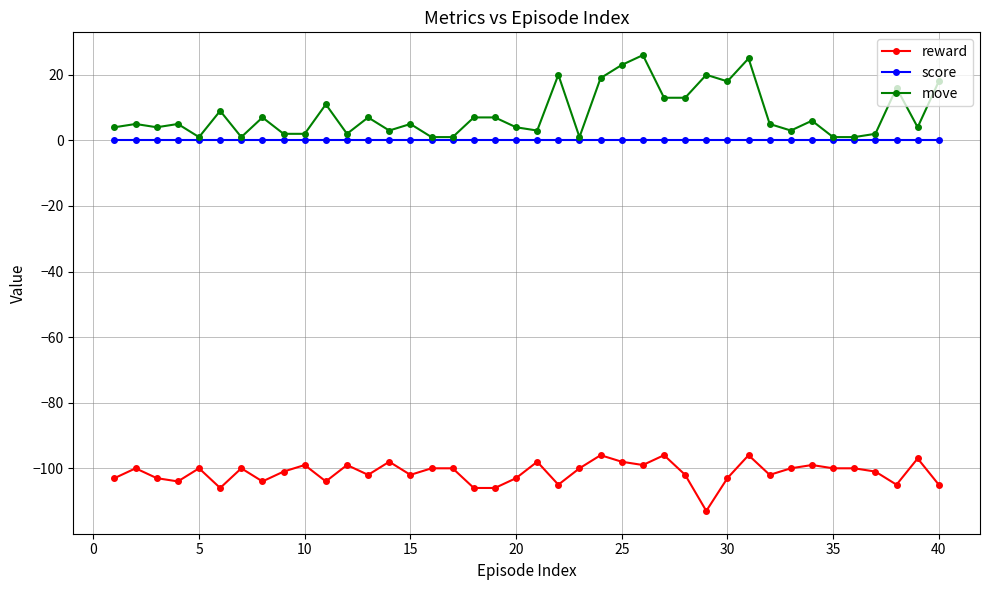

What is the value of the reward point at the 7th from the left?

-100